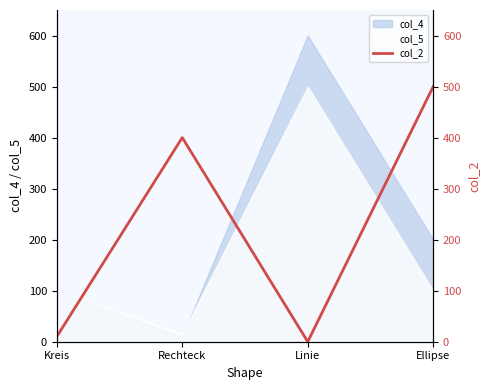

Where does the data first go above 400?

Ellipse